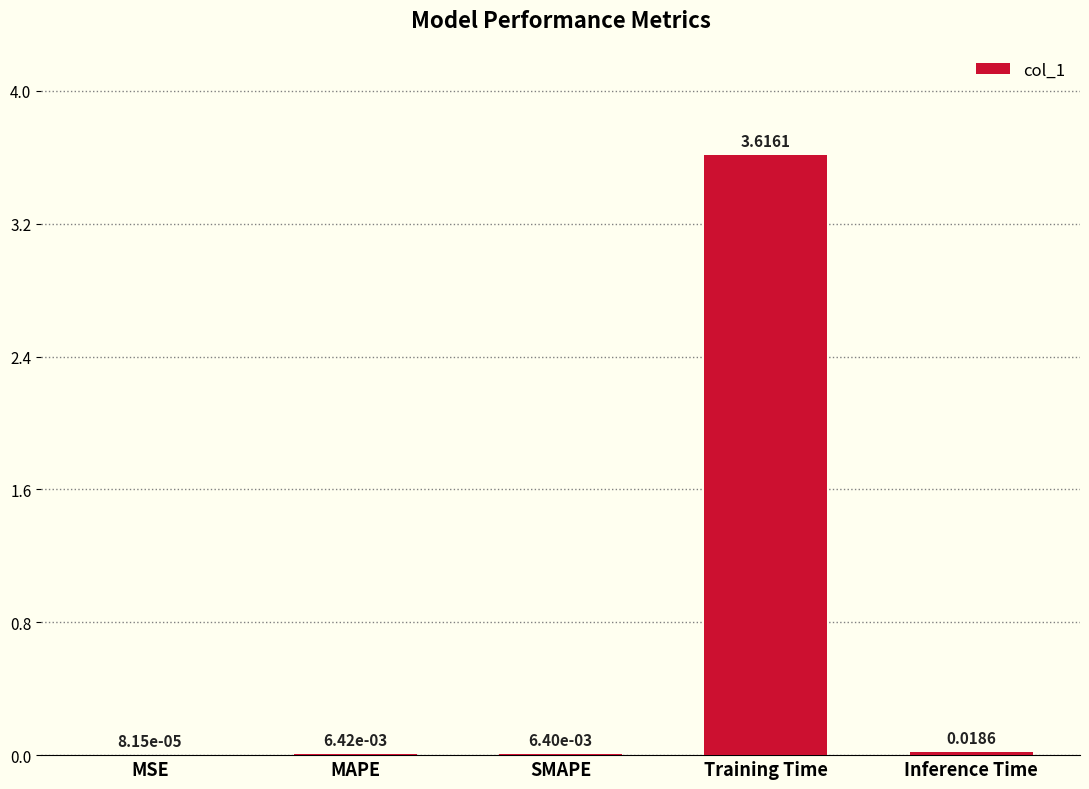

Does the chart contain stacked bars?

No